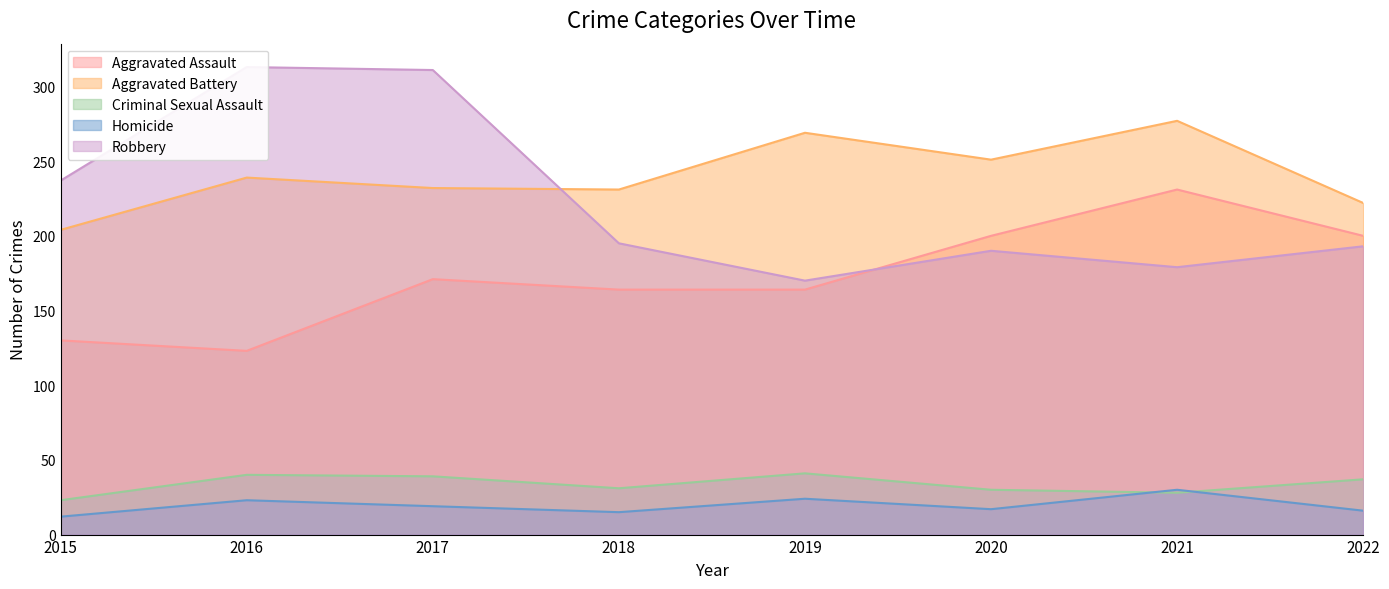

How many interior local peaks does the Homicide series have?

3